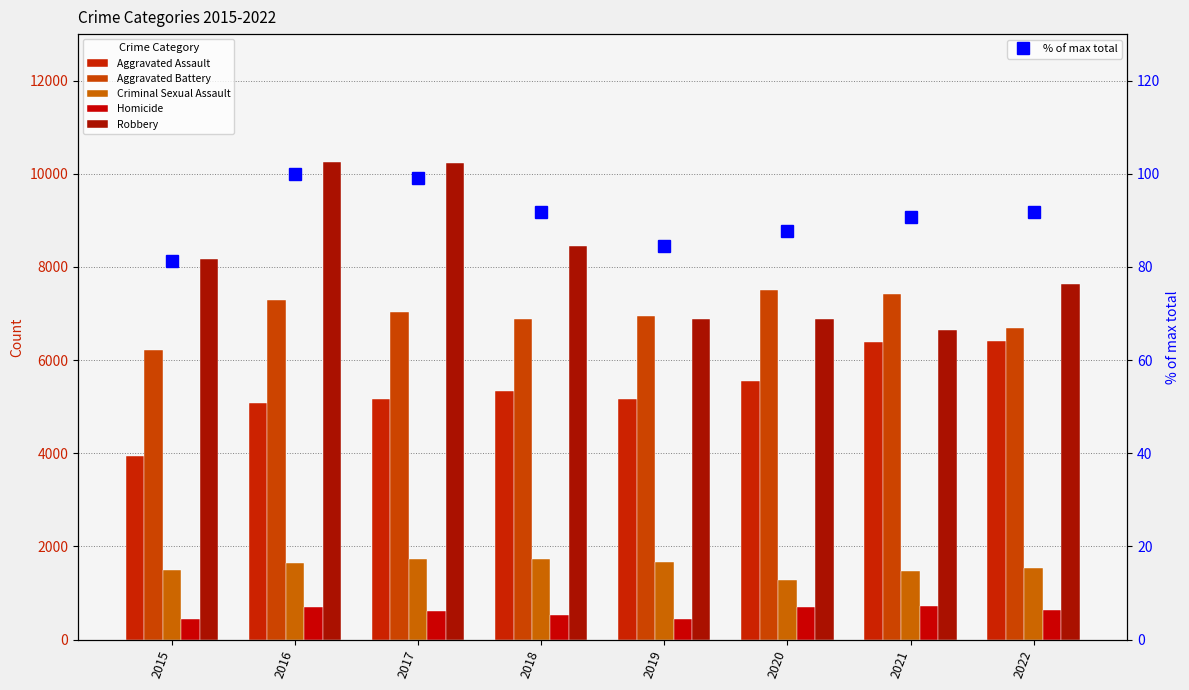

Count the number of categories in the chart.

8